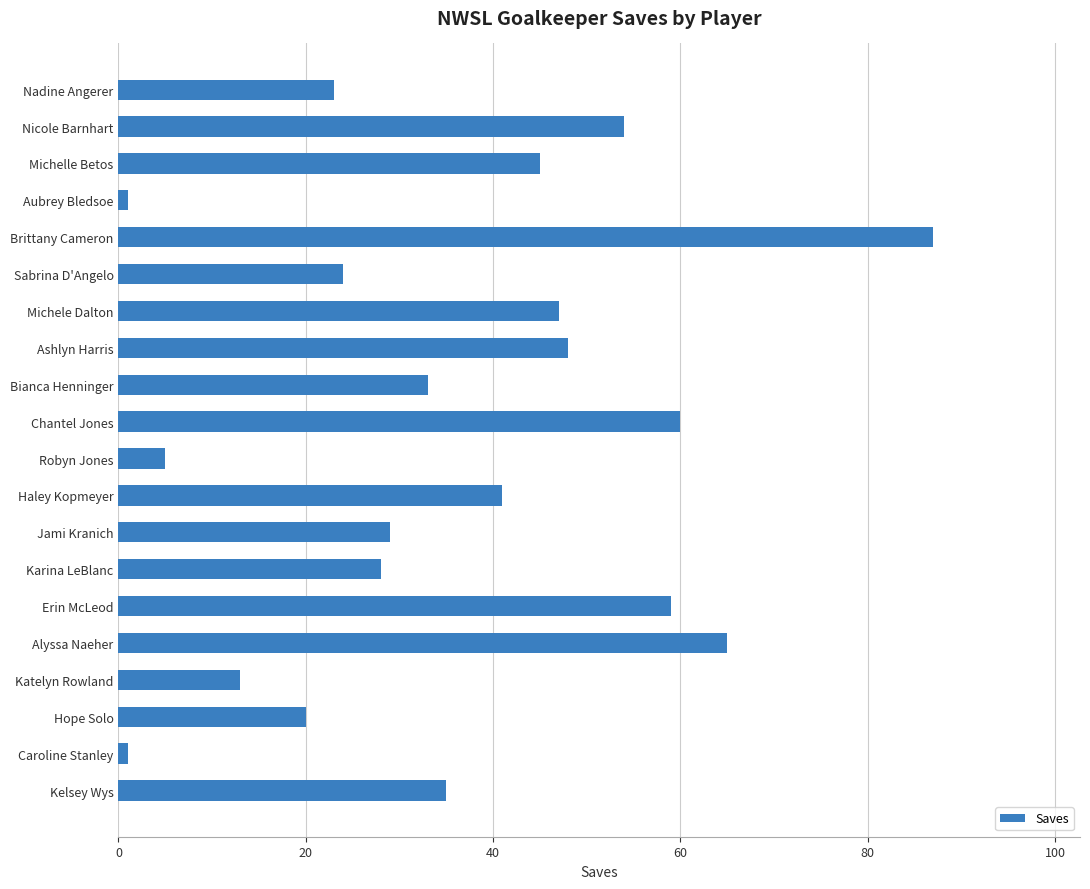

Reading top to bottom, list all the values displayed in this chart.

Nadine Angerer=23	Nicole Barnhart=54	Michelle Betos=45	Aubrey Bledsoe=1	Brittany Cameron=87	Sabrina D'Angelo=24	Michele Dalton=47	Ashlyn Harris=48	Bianca Henninger=33	Chantel Jones=60	Robyn Jones=5	Haley Kopmeyer=41	Jami Kranich=29	Karina LeBlanc=28	Erin McLeod=59	Alyssa Naeher=65	Katelyn Rowland=13	Hope Solo=20	Caroline Stanley=1	Kelsey Wys=35